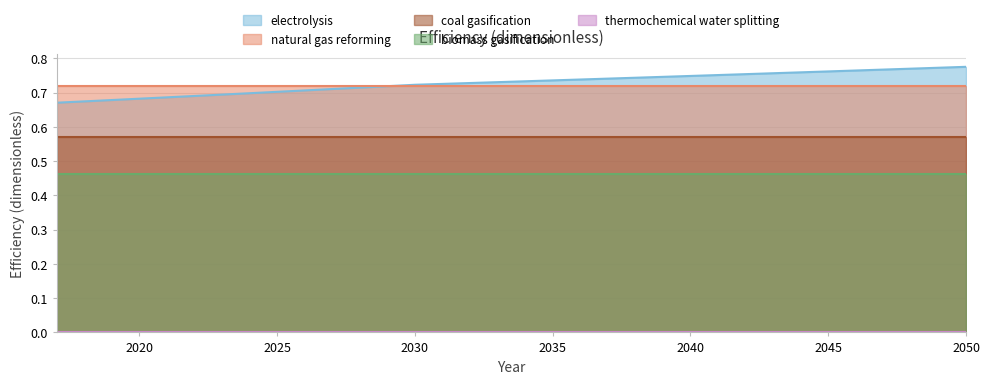

What is the average value of the electrolysis series?

0.7